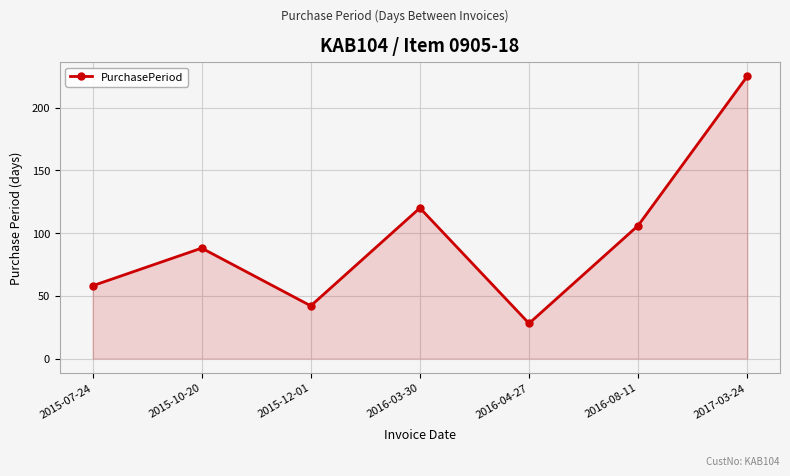

How many interior local valleys (lower than both neighbors) does the data have?

2